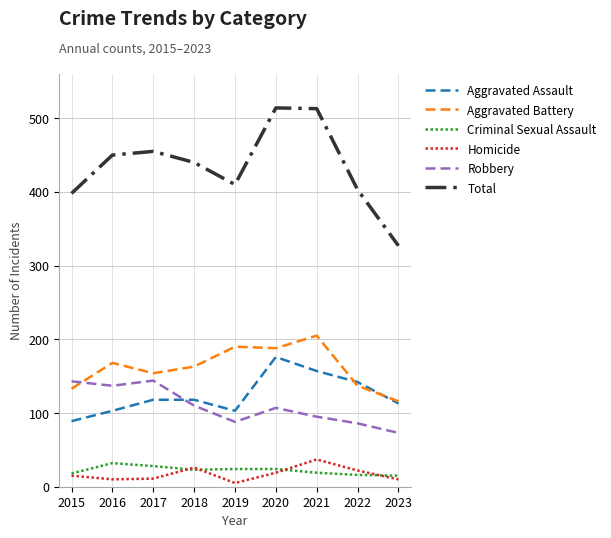

How many series are shown in this chart?

6